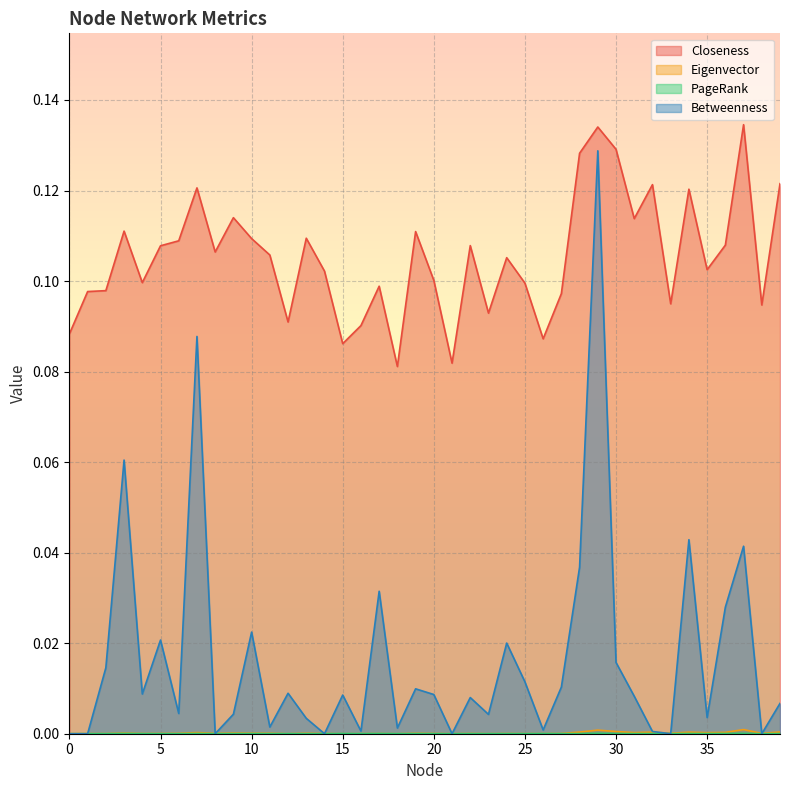

At how many categories does at least one series exceed 0?

40